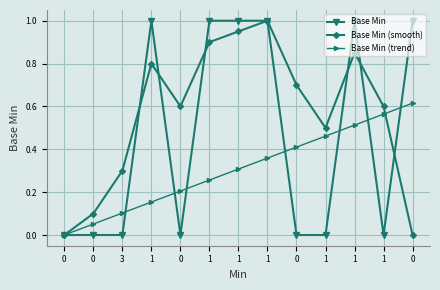

At which category is the sum across all series the highest?

1